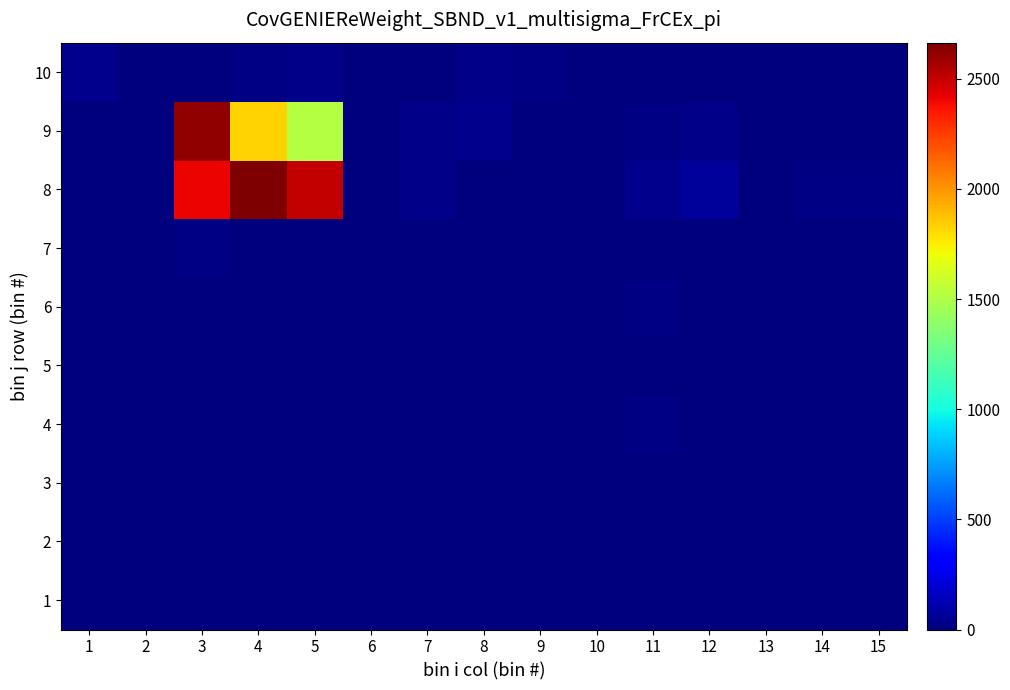

List the series in order of their peak value, highest first.

8, 9, 10, 4, 6, 7, 1, 2, 3, 5